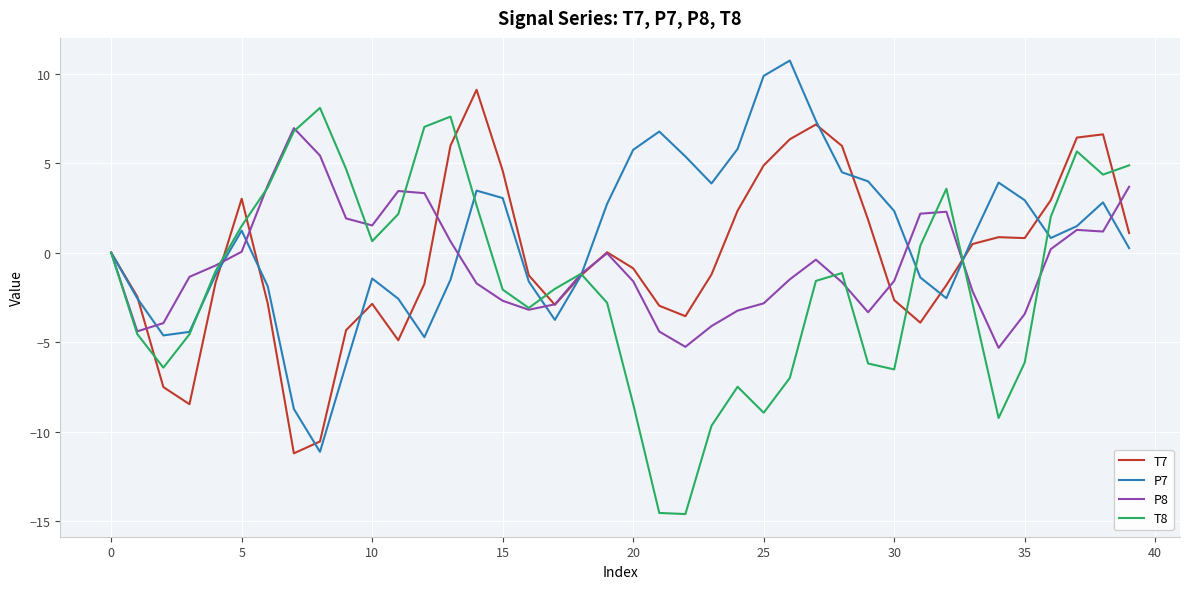

What is the smallest value displayed?

-14.6